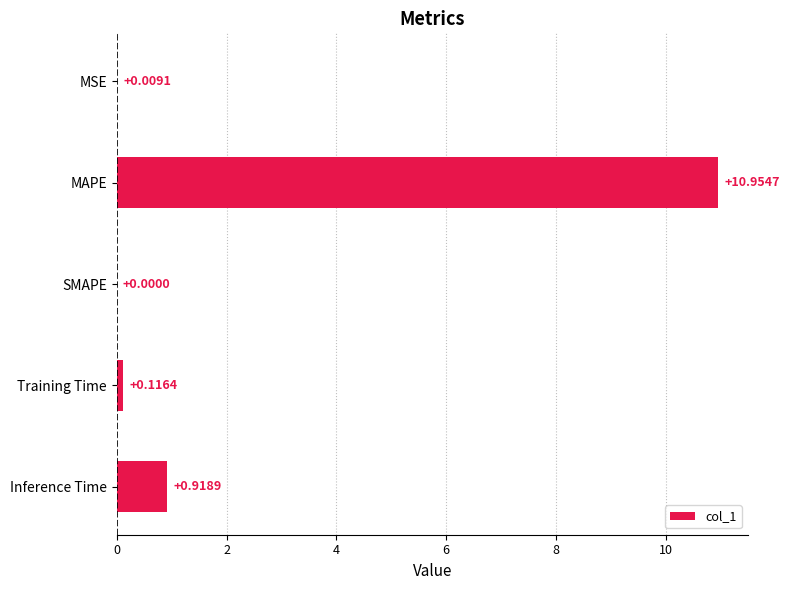

Between MAPE and SMAPE, which is larger?

MAPE